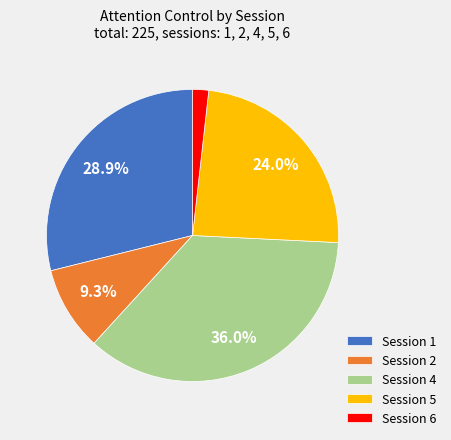

Is there a majority slice in this chart?

No